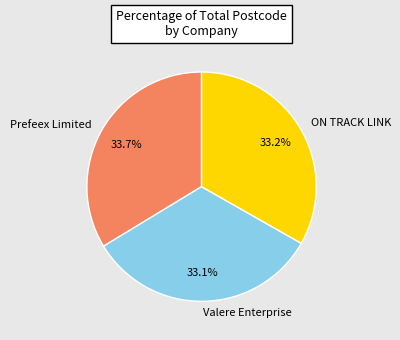

Between Prefeex Limited and Valere Enterprise, which is larger?

Prefeex Limited